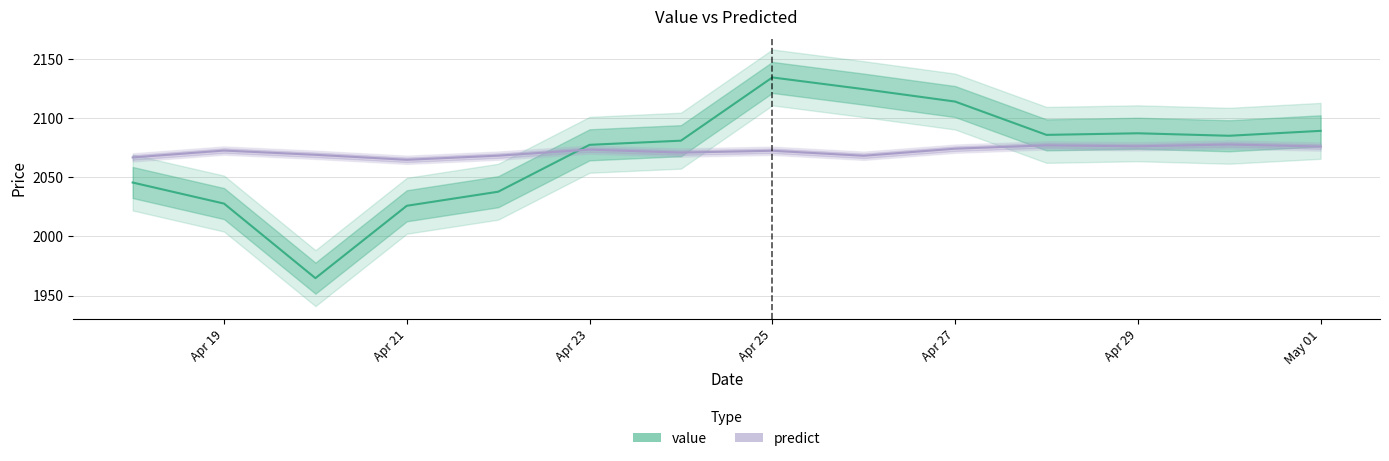

What is the difference between the highest and lowest values at Apr 29?

11.0